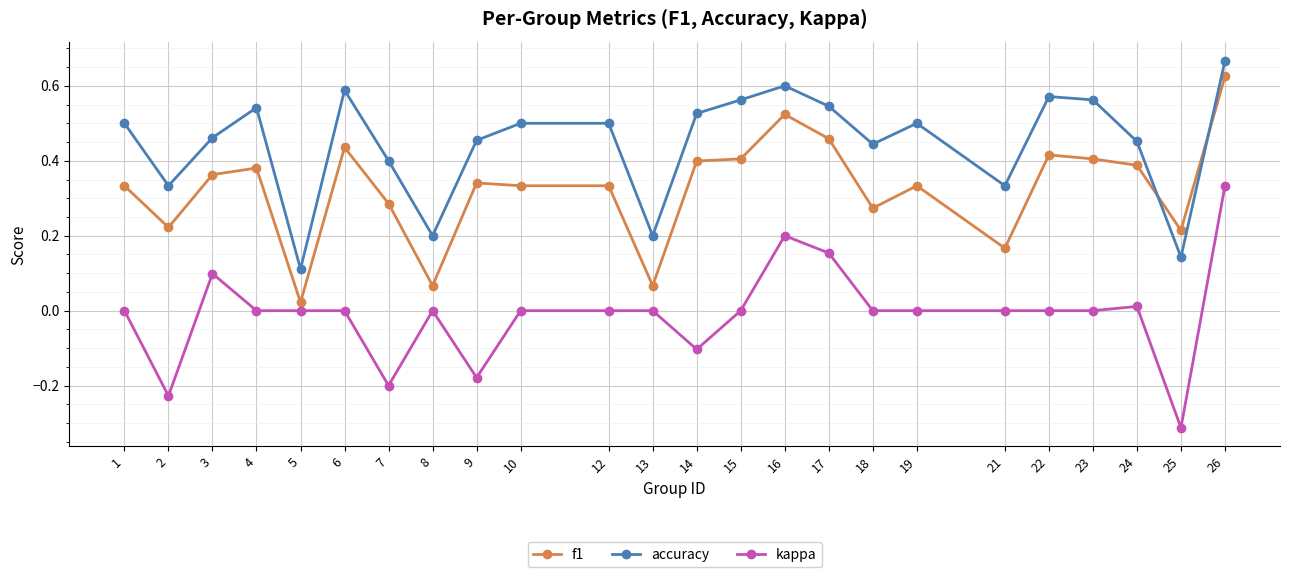

Is it true that kappa equals 0.0 at 13?

True